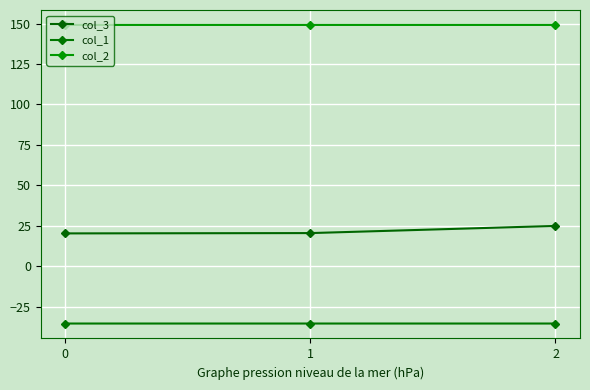

Which category has the highest value across all series?

2